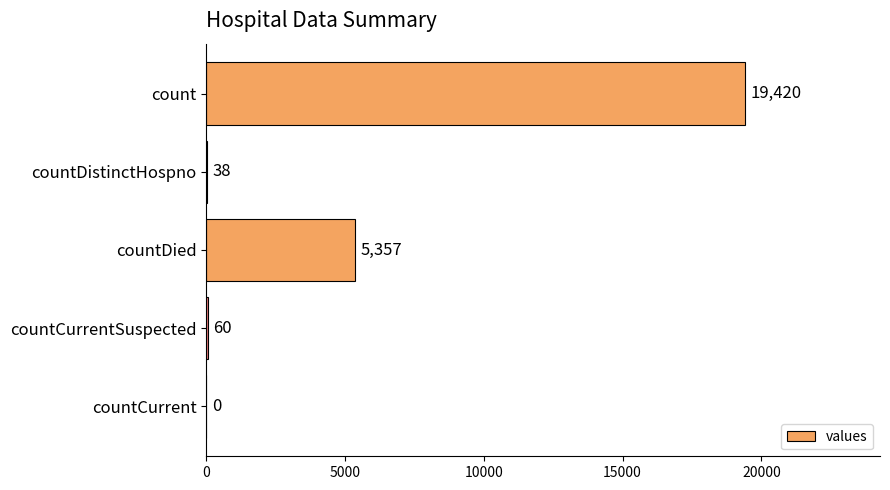

Reading top to bottom, what are all the values shown in this chart?

count=19420	countDistinctHospno=38	countDied=5357	countCurrentSuspected=60	countCurrent=0